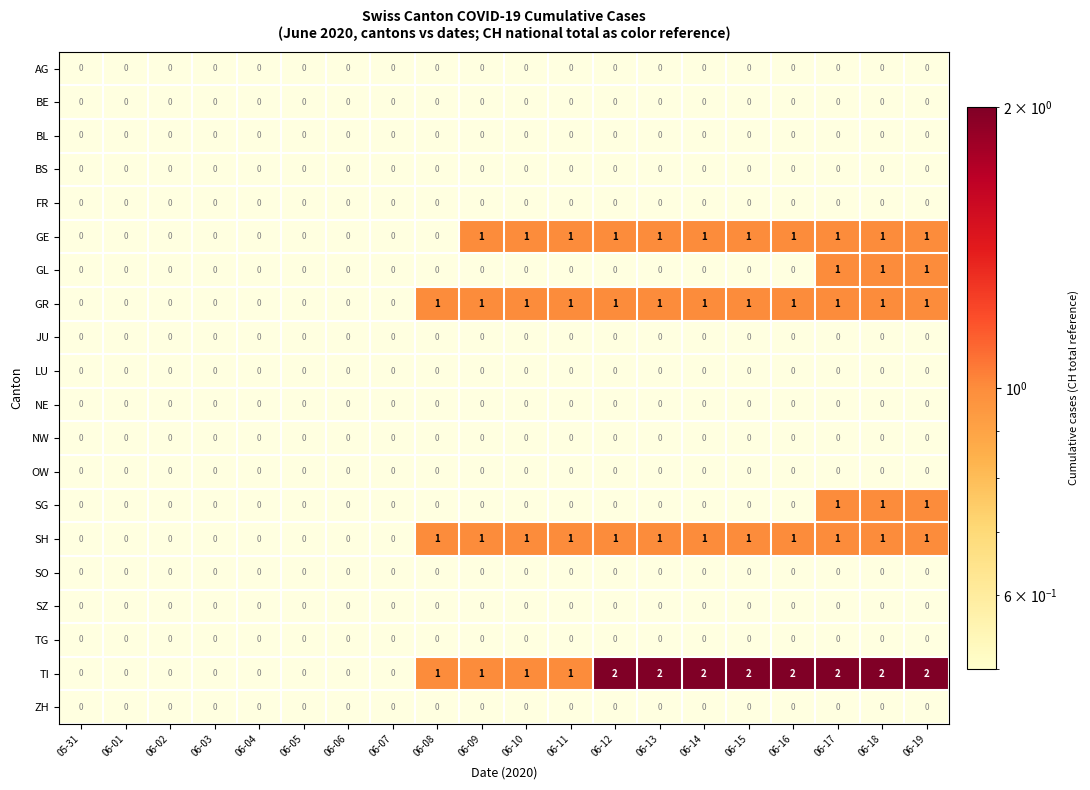

True or false: GL has a value of 1 at 06-18.

True